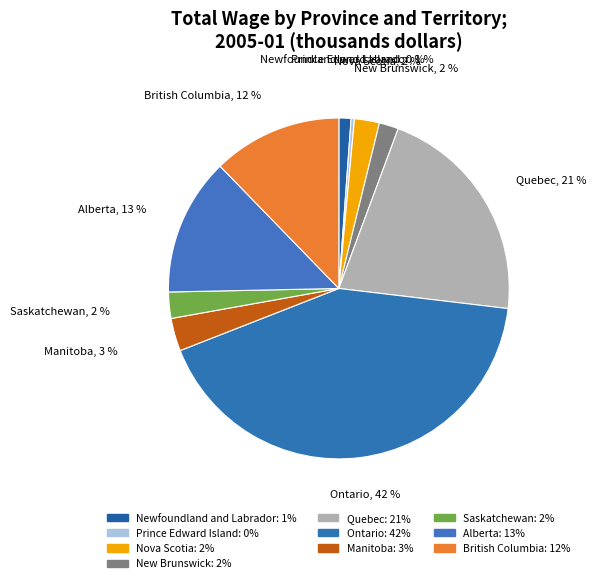

Count the number of slices in the pie.

10